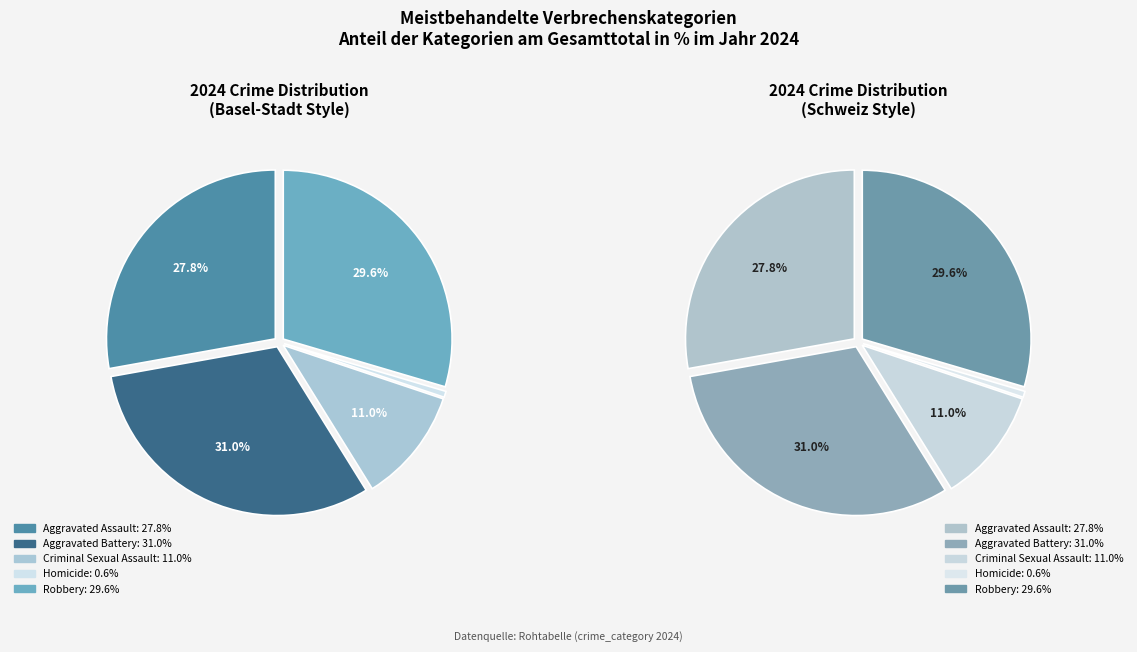

The Aggravated Assault slice represents 33% of the pie. True or false?

False